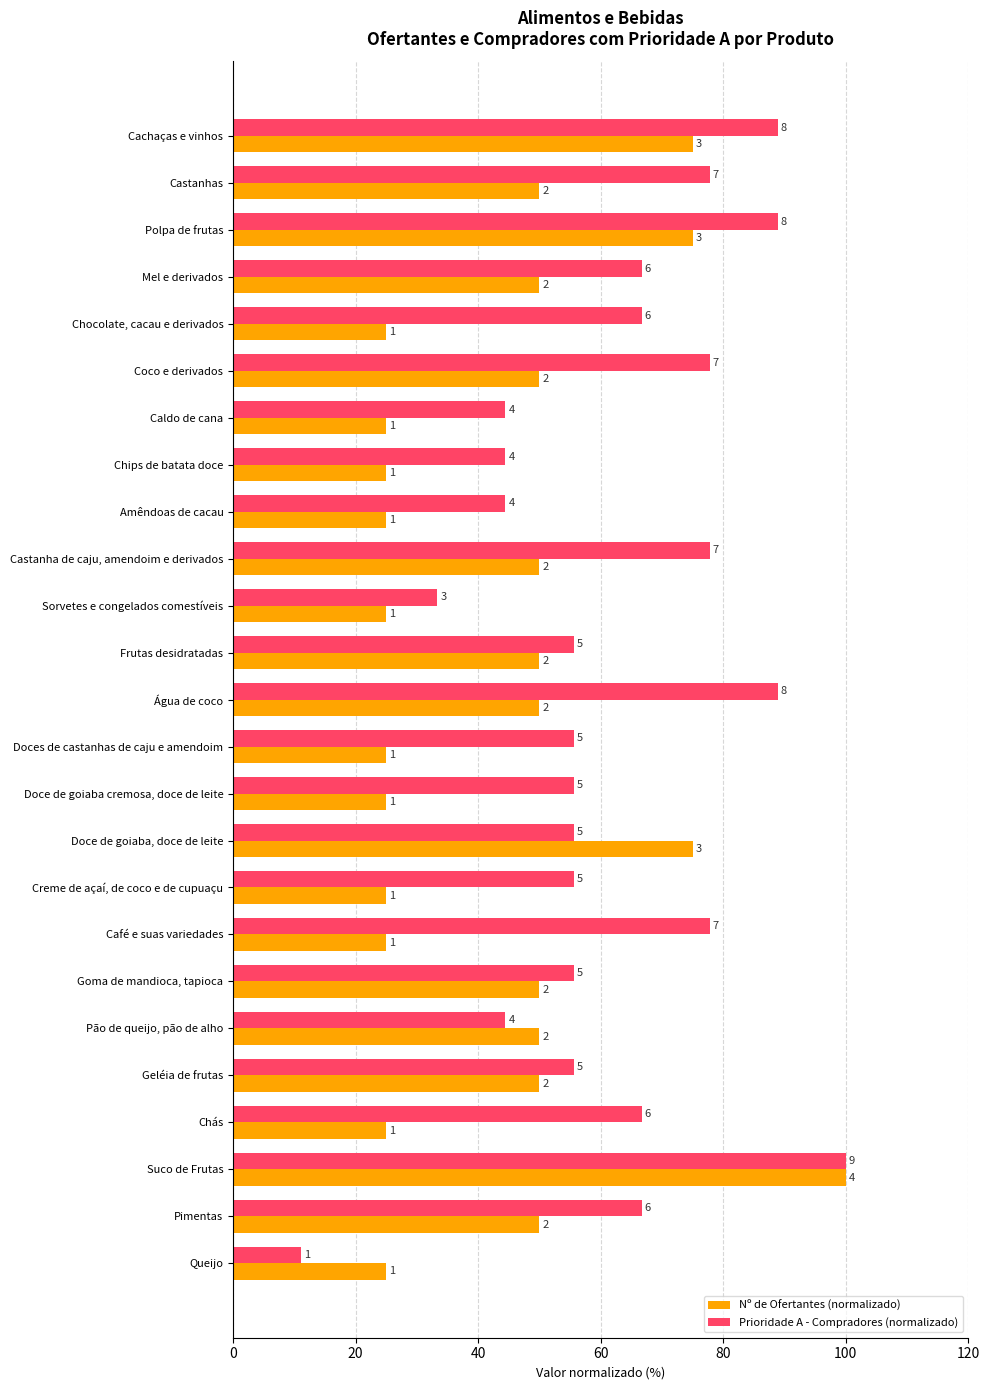

What are all the series names shown in the legend?

Nº de Ofertantes (normalizado), Prioridade A - Compradores (normalizado)